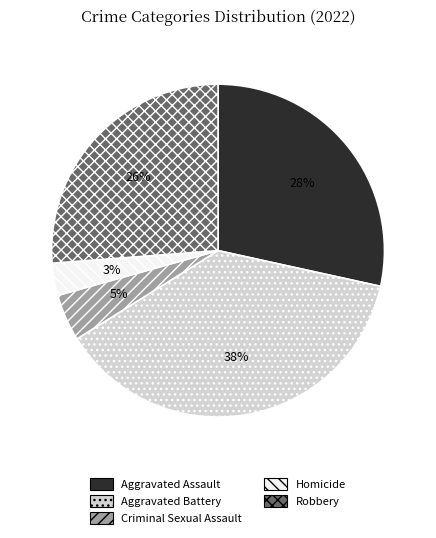

To the nearest percent, what is the combined percentage of Aggravated Battery and Homicide?

41%